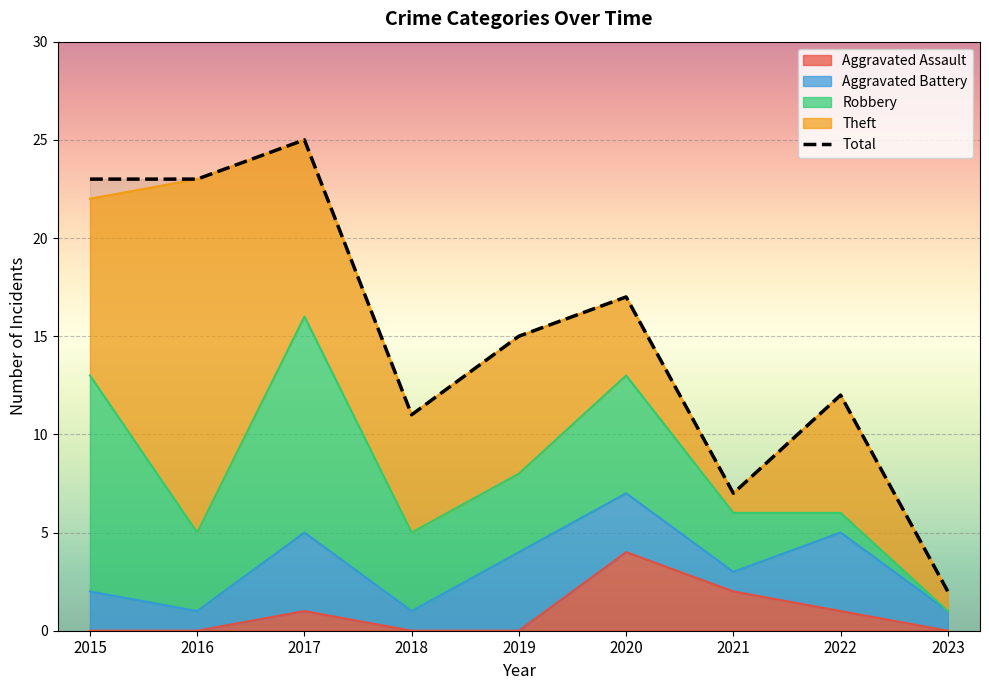

What is the change in value from 2017 to 2019?

-10